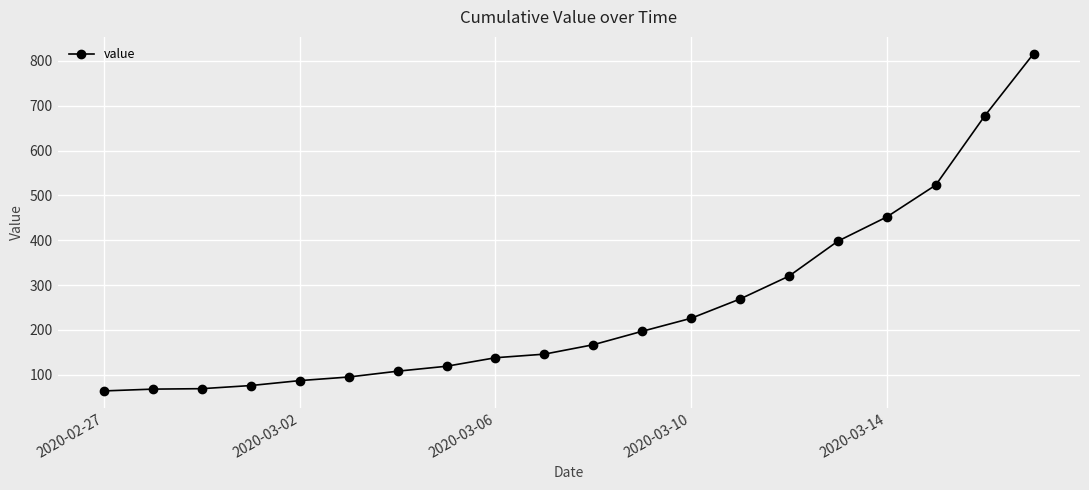

What is the average value?

251